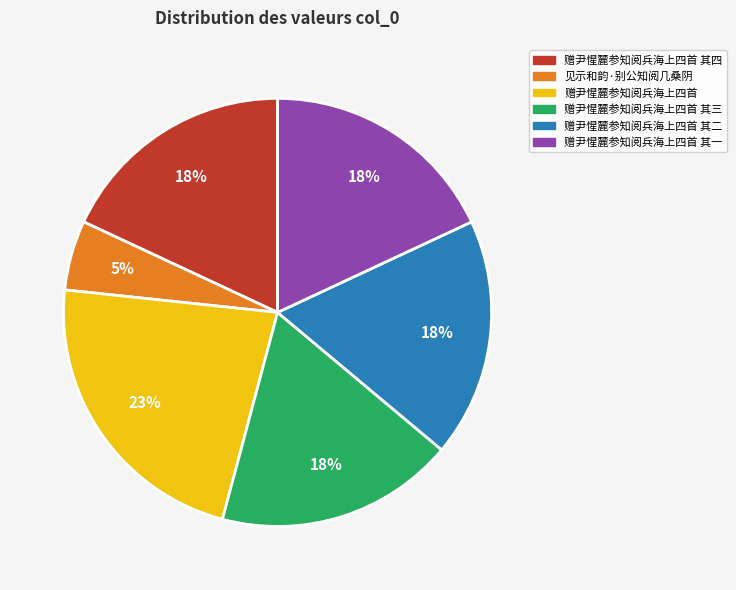

Is there any slice that represents more than half of the pie?

No